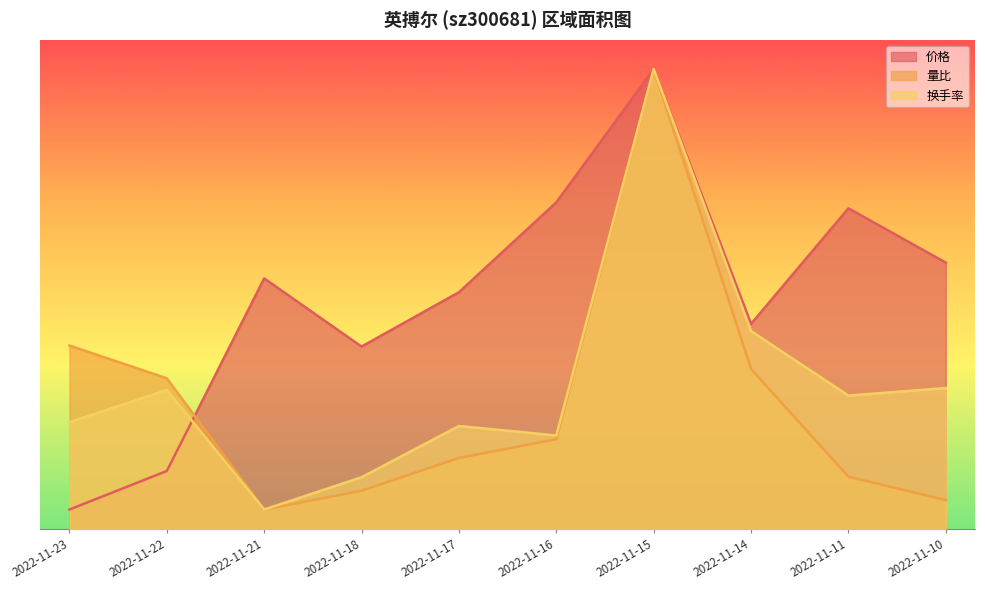

How many interior local valleys does the 价格 series have?

2